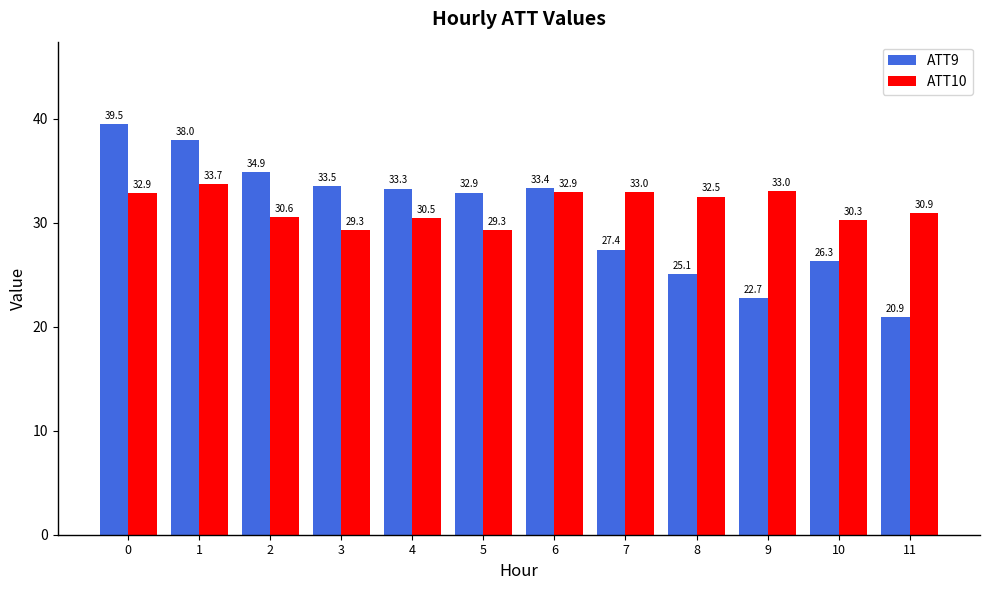

How many bars are there in each group?

2